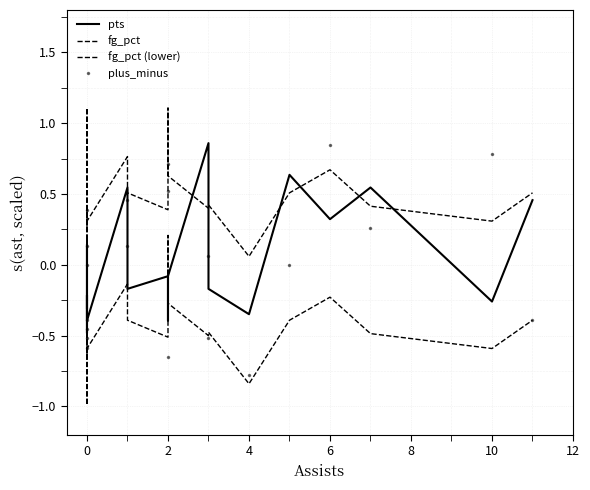

What is the minimum value for fg_pct?

-0.1